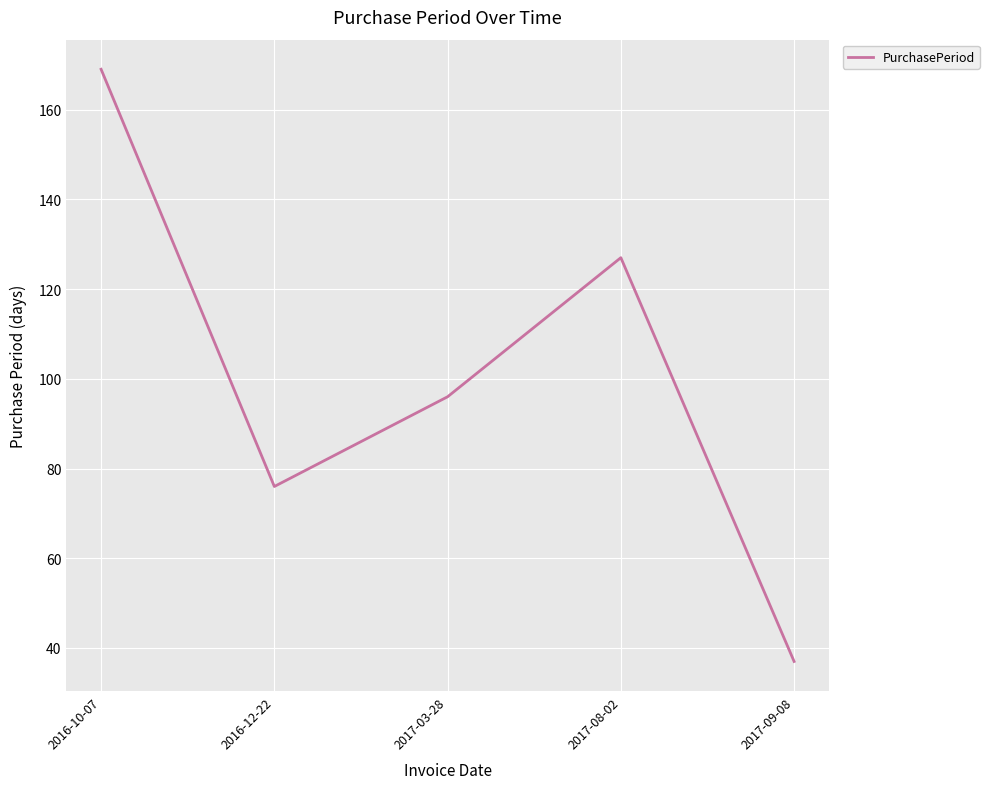

What is the difference between the maximum and minimum values?

132